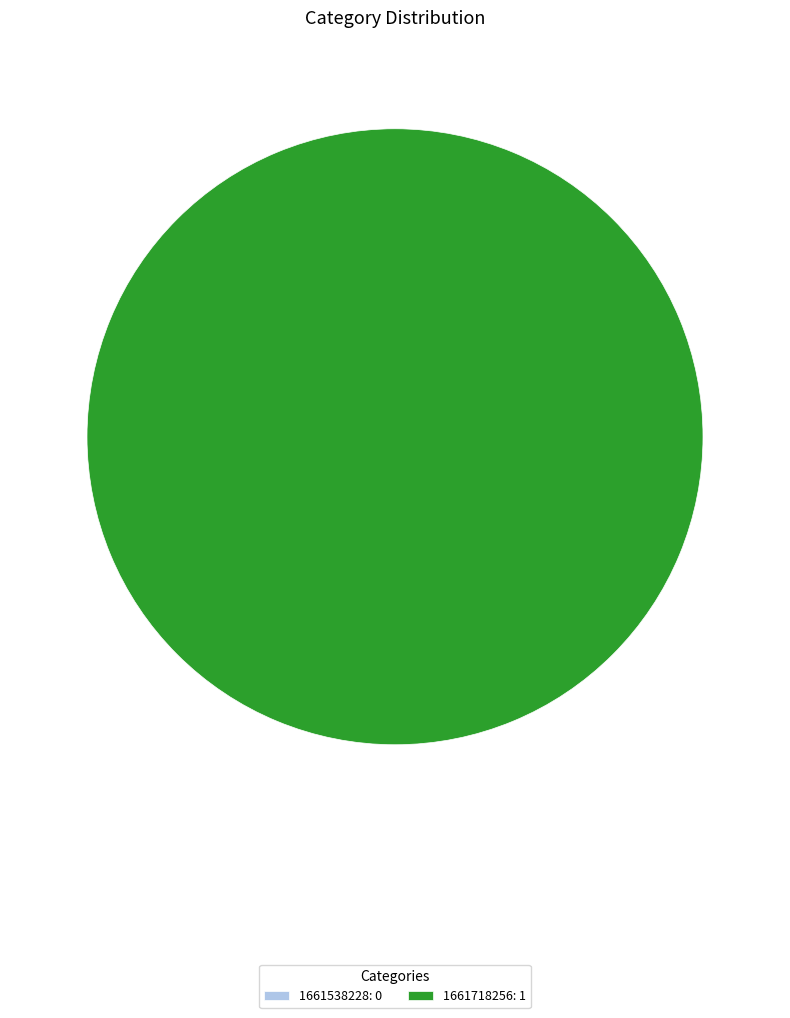

True or false: 1661718256 accounts for 100% of the total.

True